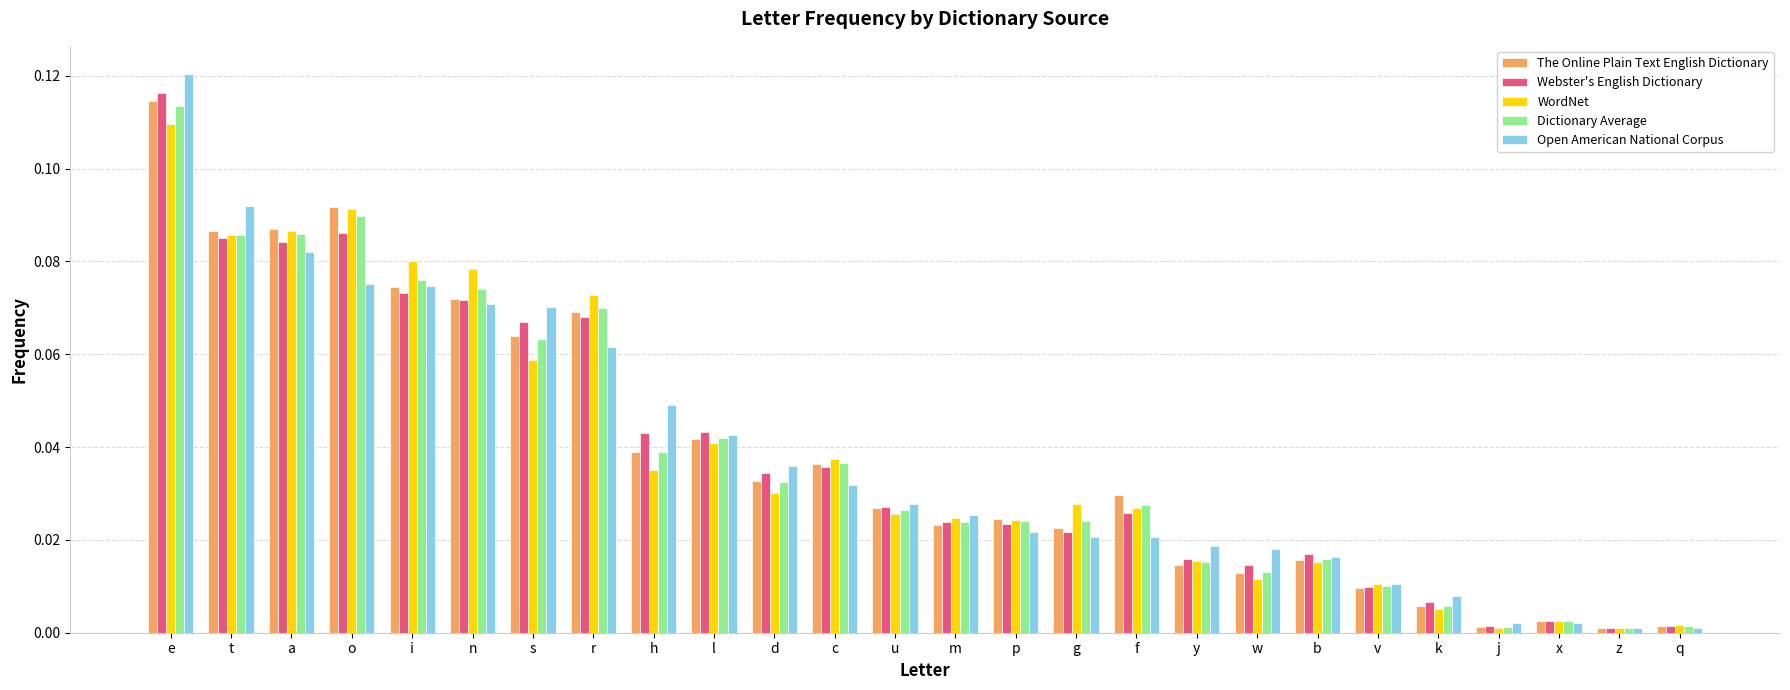

Between v and x, which series saw the biggest shift?

Open American National Corpus